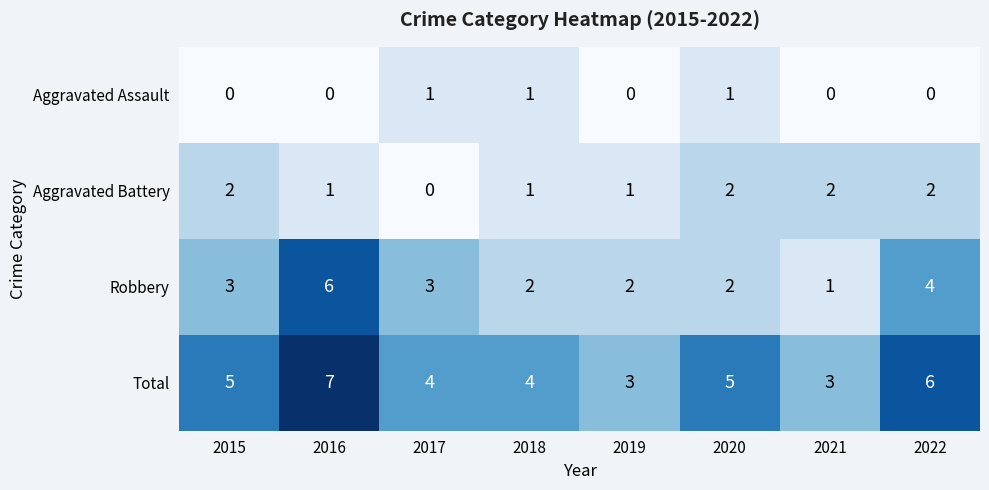

What is the greatest value displayed?

7